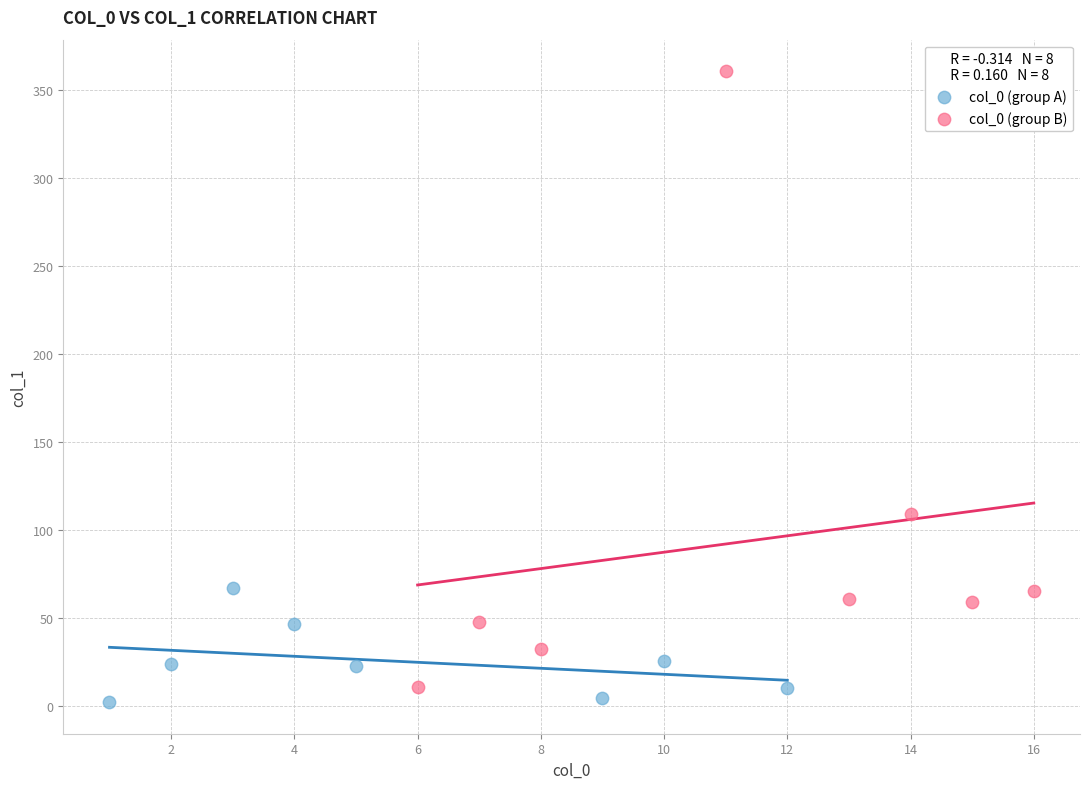

Which series contains the highest Y value?

col_0 (group B)